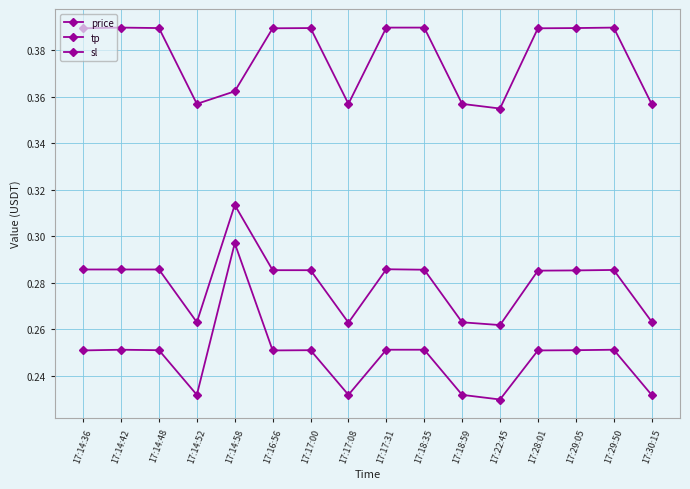

Does the chart have visible grid lines?

Yes